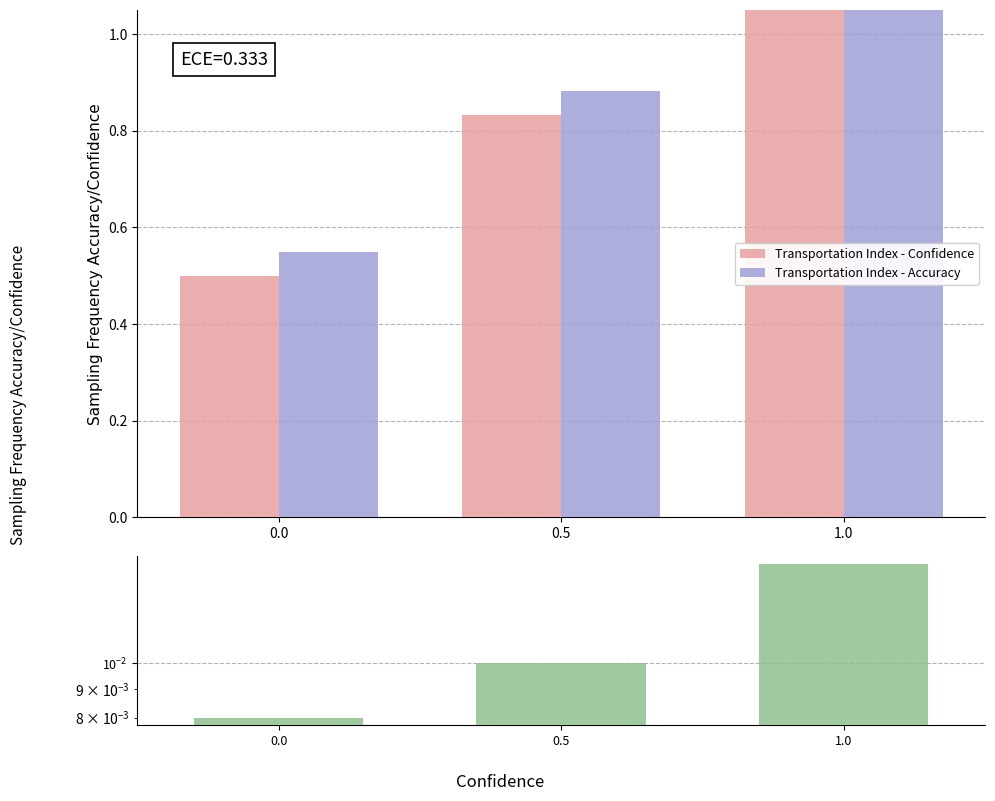

The value of Transportation Index - Accuracy at 0.0 is 0.3. True or false?

False